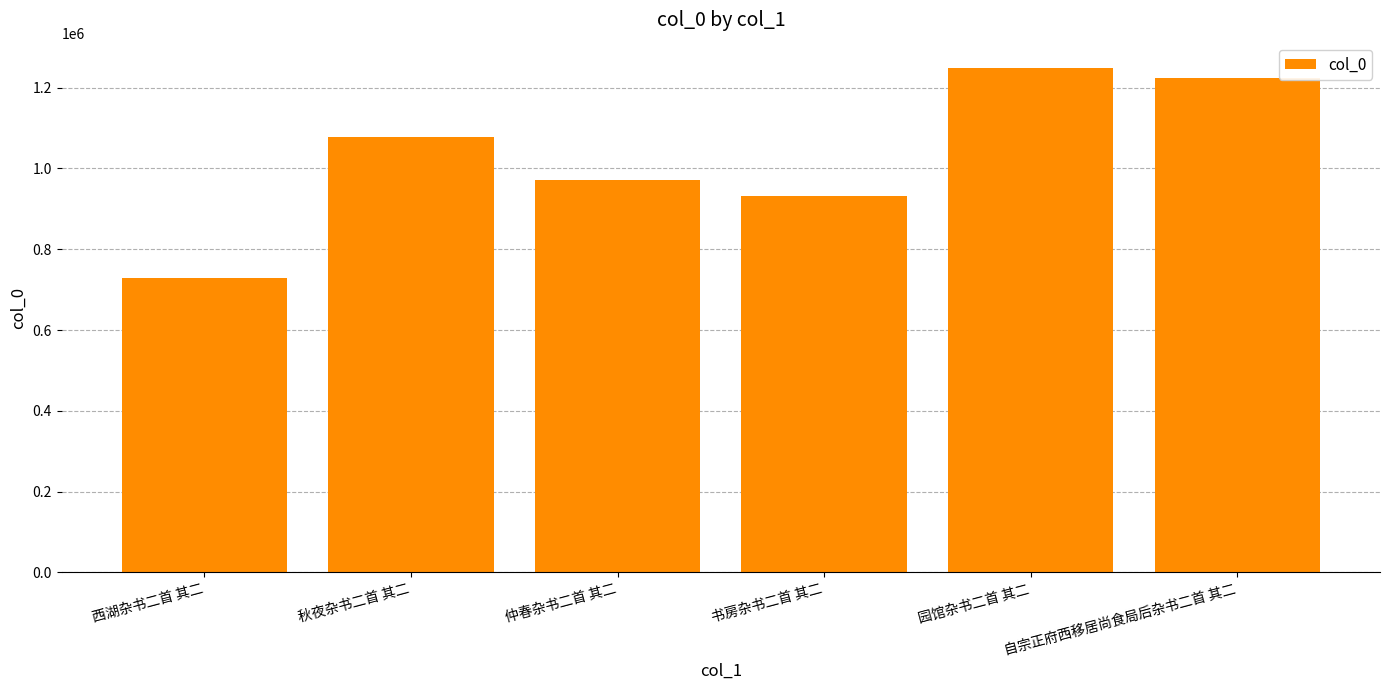

Reading right to left, what are all the values shown in this chart?

1224646	1249091	930764	971163	1079057	729155